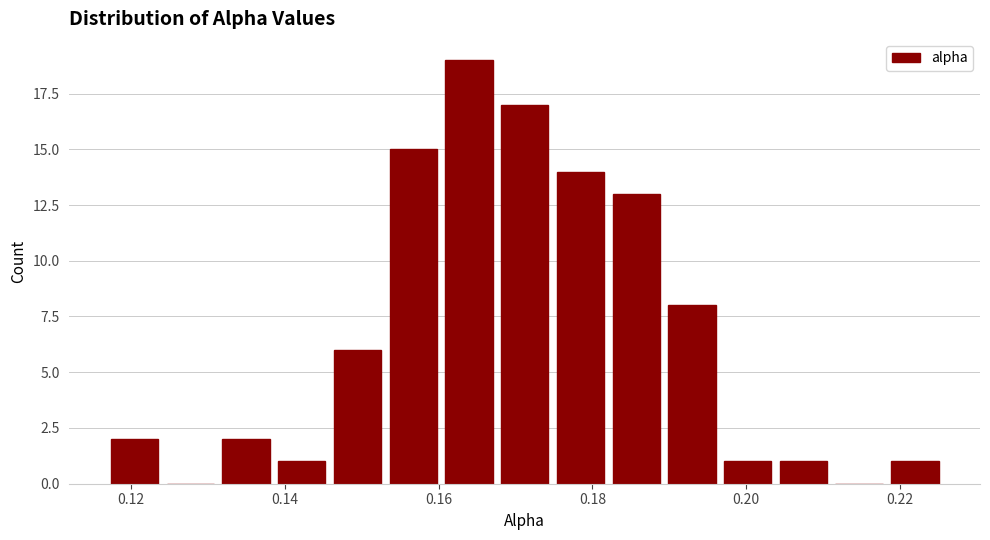

Read against the x-axis, roughly where is the centre of the tallest bar?

0.164